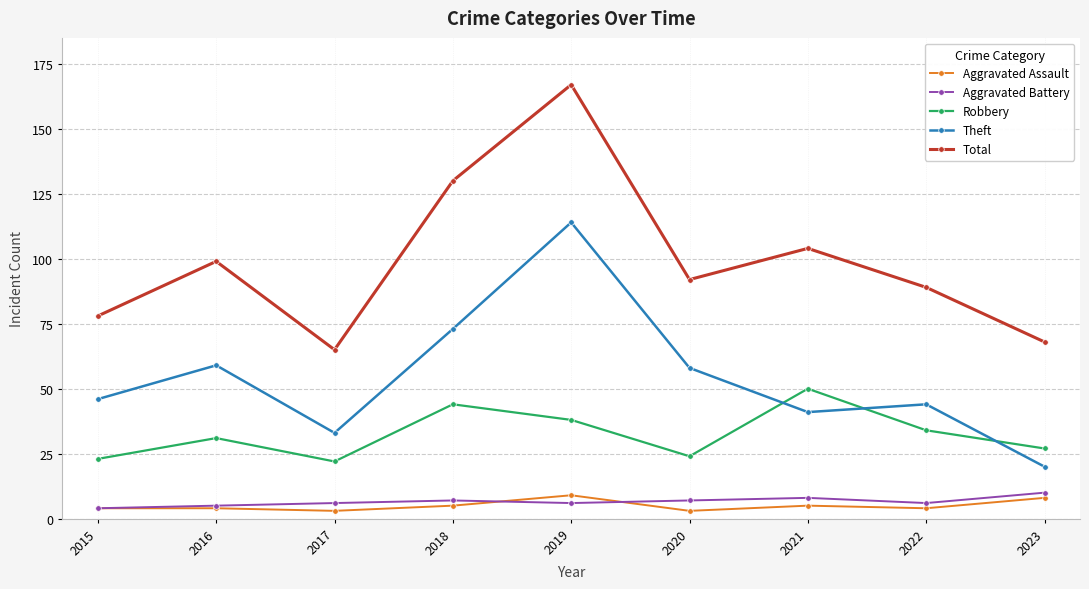

The value of Robbery at 2019 is 38. True or false?

True